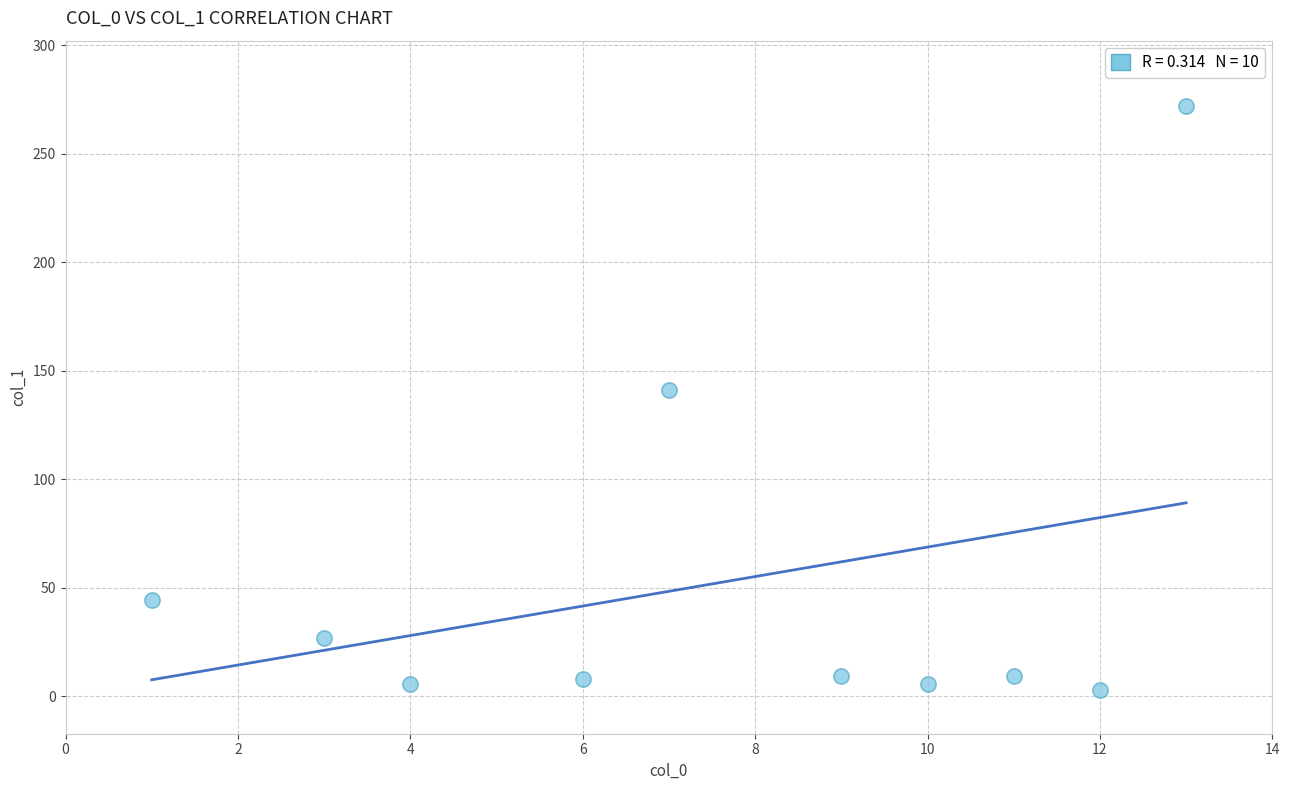

What is the average Y value?

52.4